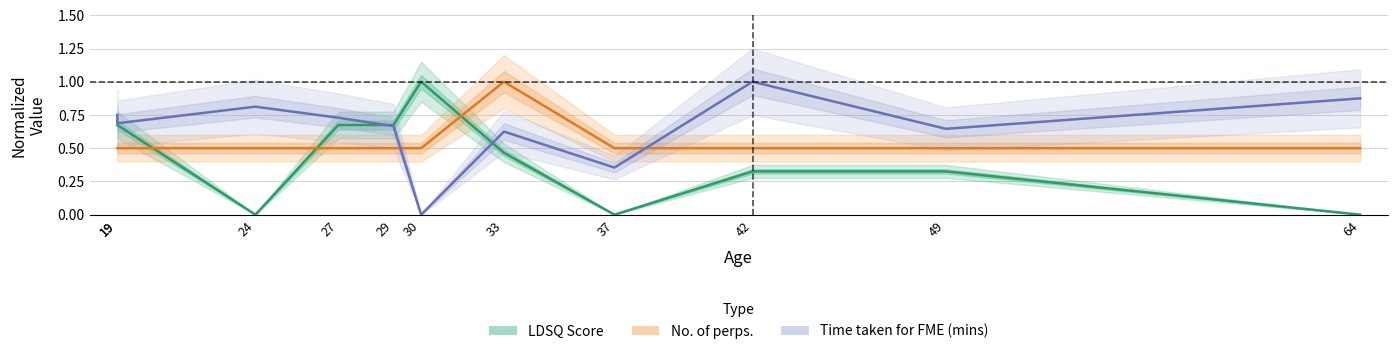

What is the sum of all LDSQ Score values?

4.8